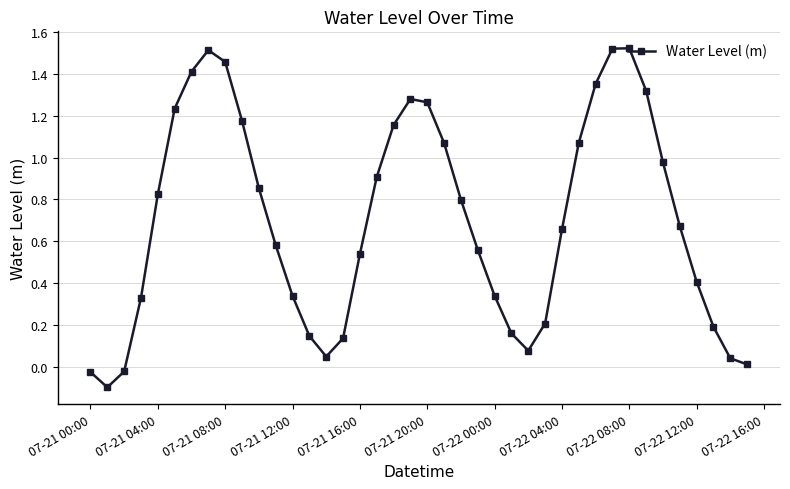

How many points are higher than both their immediate neighbors (excluding endpoints)?

3